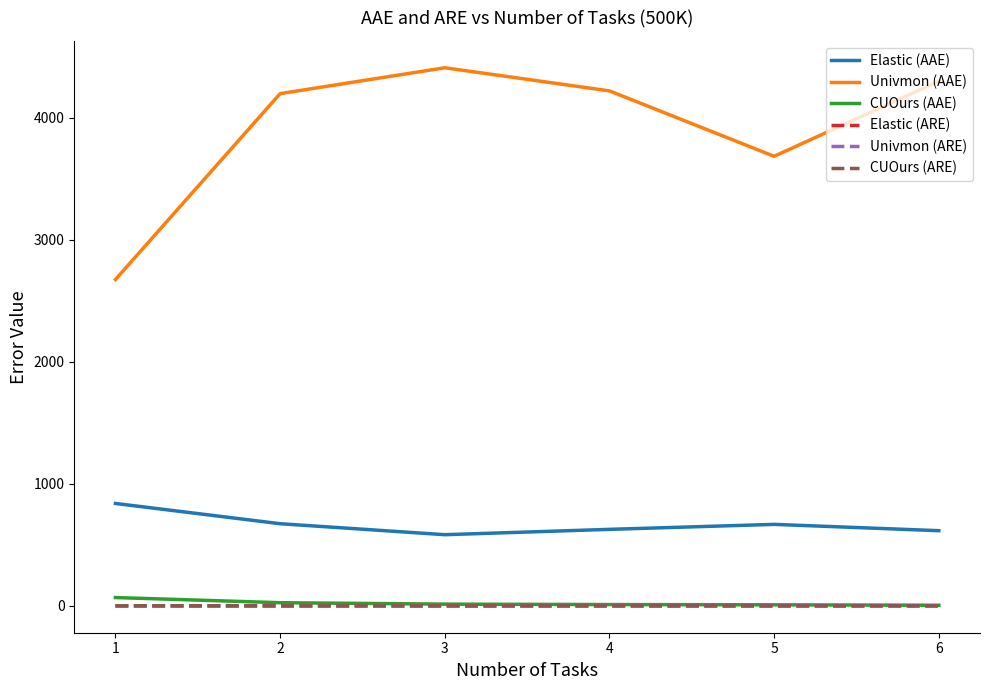

True or false: CUOurs (ARE) and Elastic (ARE) cross at least once.

False